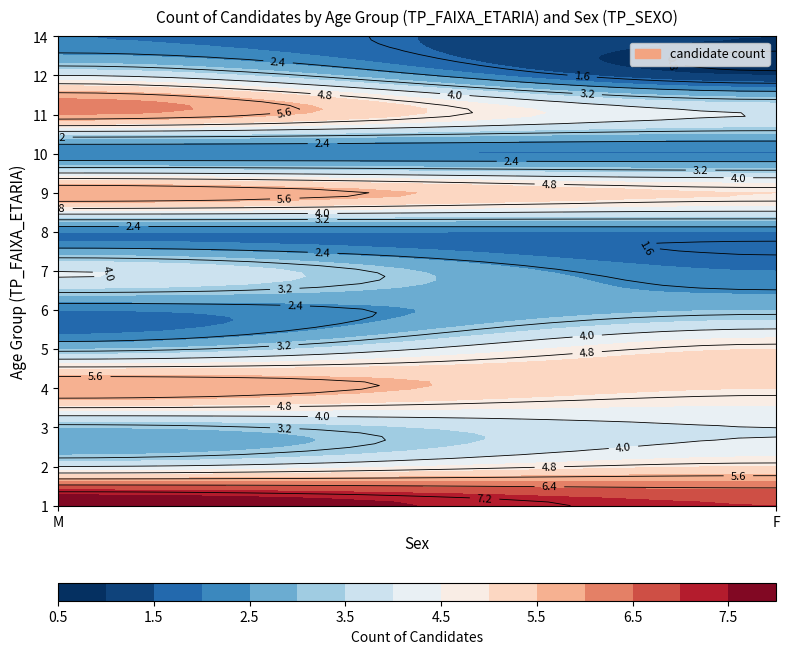

Reading right to left, transcribe all the data shown in this chart.

1: 7	8
2: 5	4
3: 4	3
4: 5	6
5: 5	3
6: 3	2
7: 2	4
8: 2	2
9: 5	6
10: 2	2
11: 4	6
12: 1	4
14: 1	2